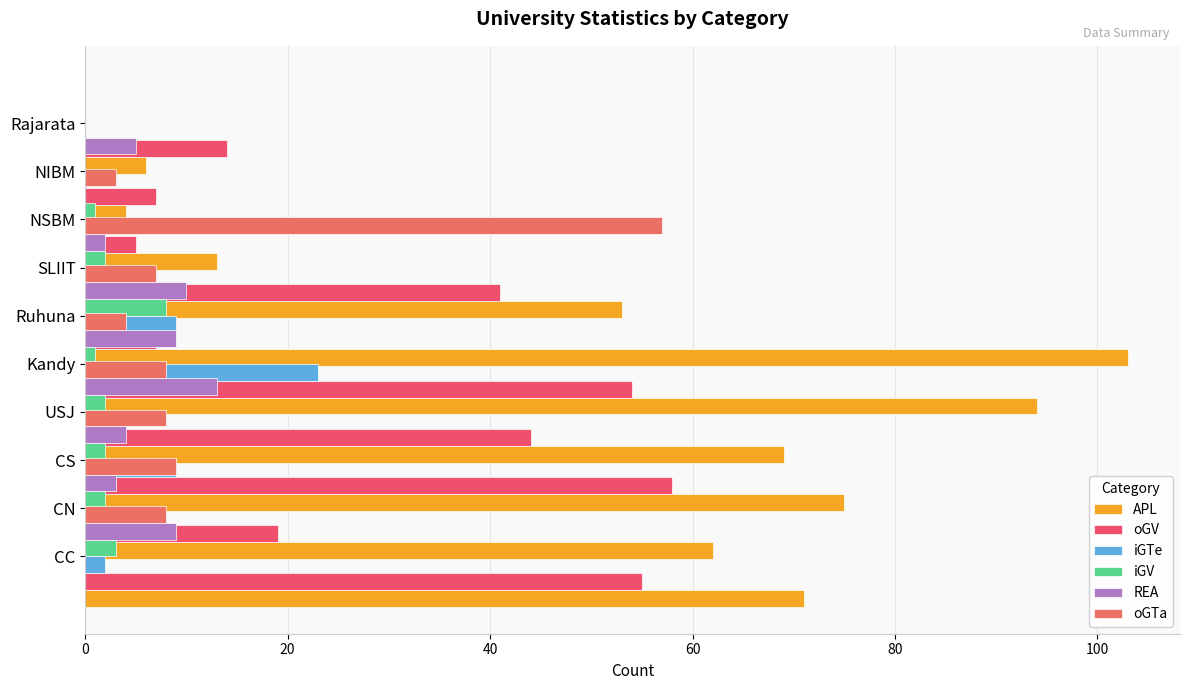

What are all the series names shown in the legend?

APL, oGV, iGTe, iGV, REA, oGTa